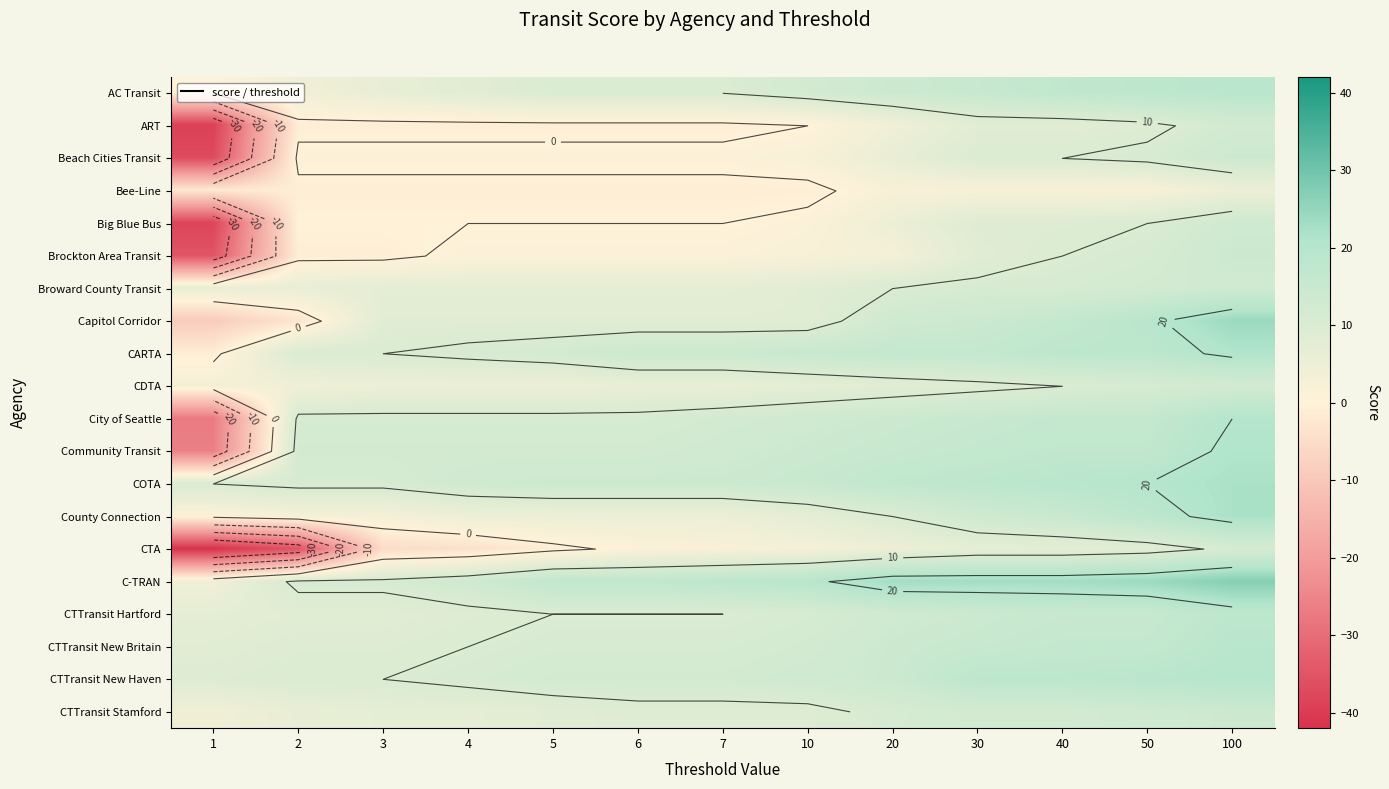

Read the C-TRAN value at 100, to the nearest 5.

25